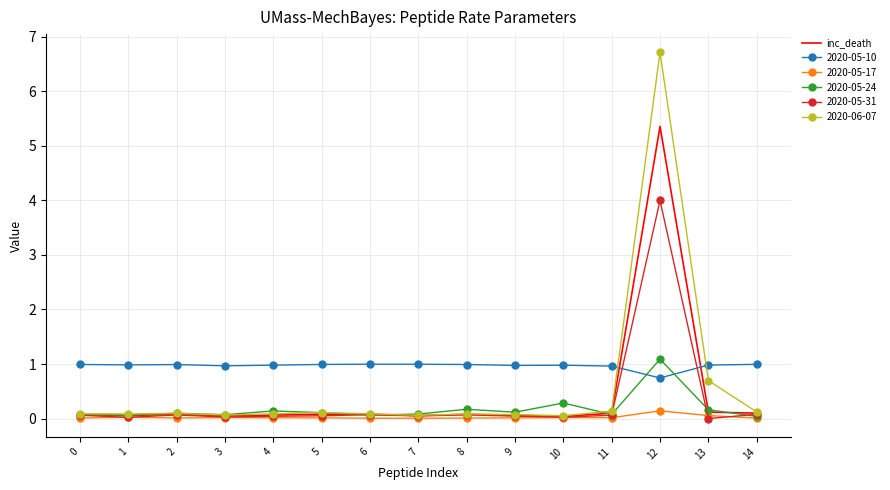

The 2020-05-10 series shows 1.6 at 0. True or false?

False